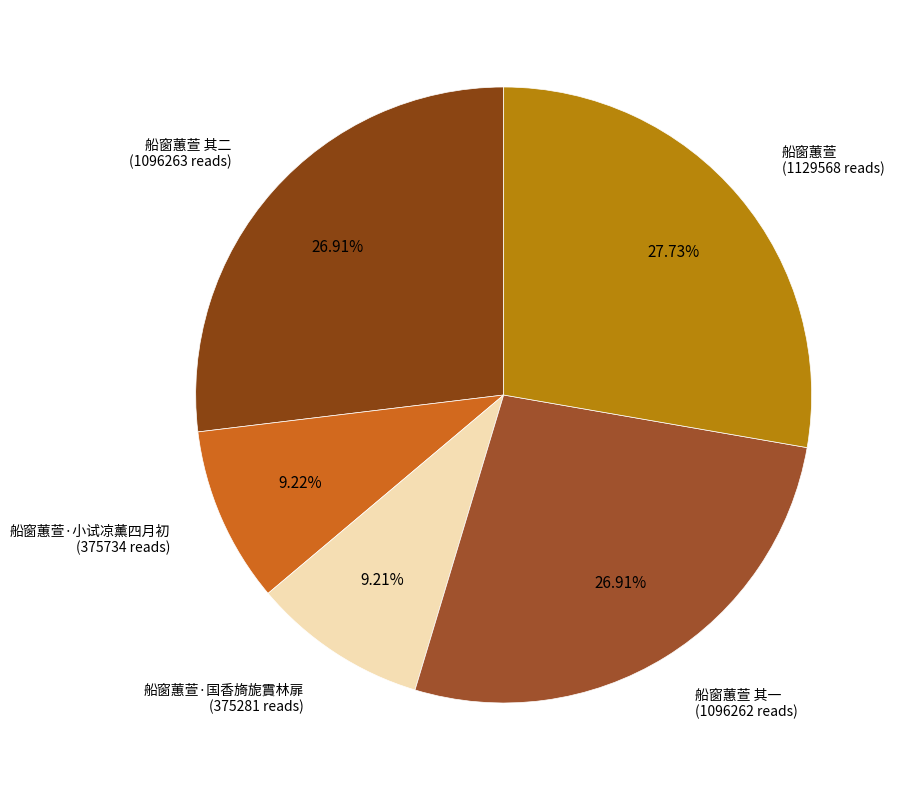

Is there a majority slice in this chart?

No